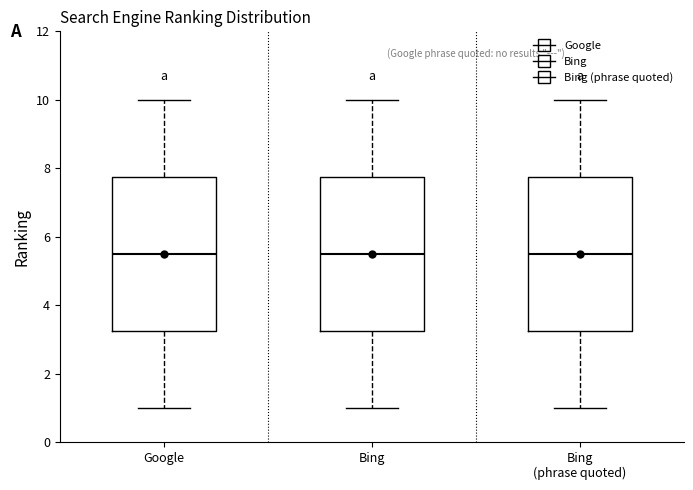

Where does the lower whisker of the box for Google end on the y-axis? The values are not printed on the chart, so give them approximately, as read against the axis.

1.0